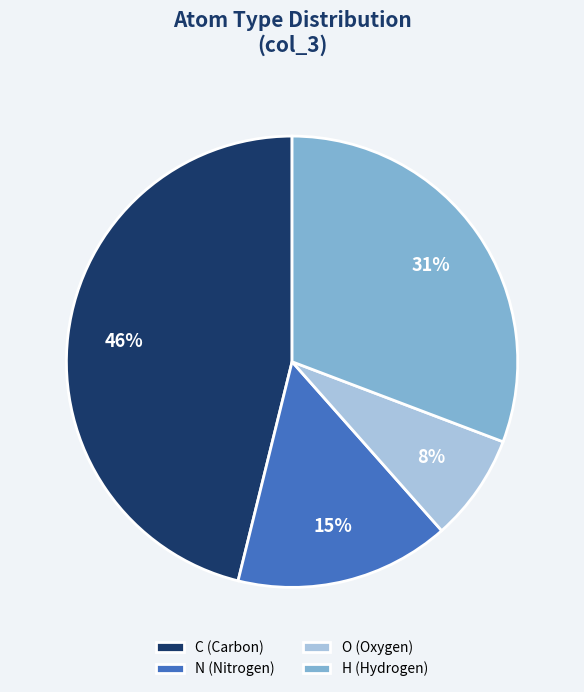

Which category has the biggest portion of the pie?

C (Carbon)